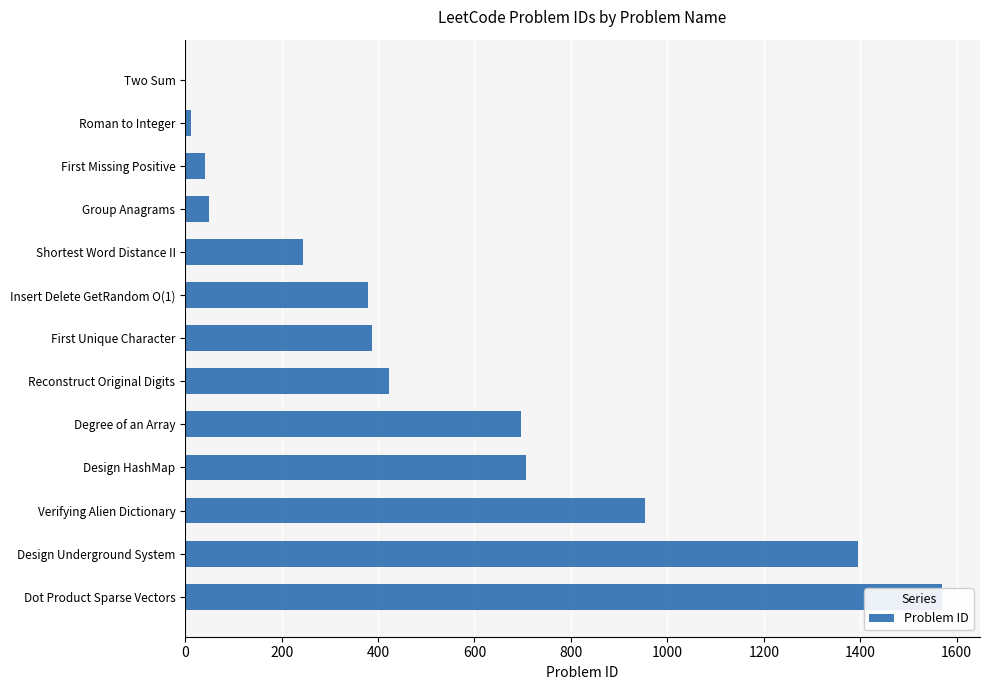

What is the difference between the maximum and minimum values?

1569